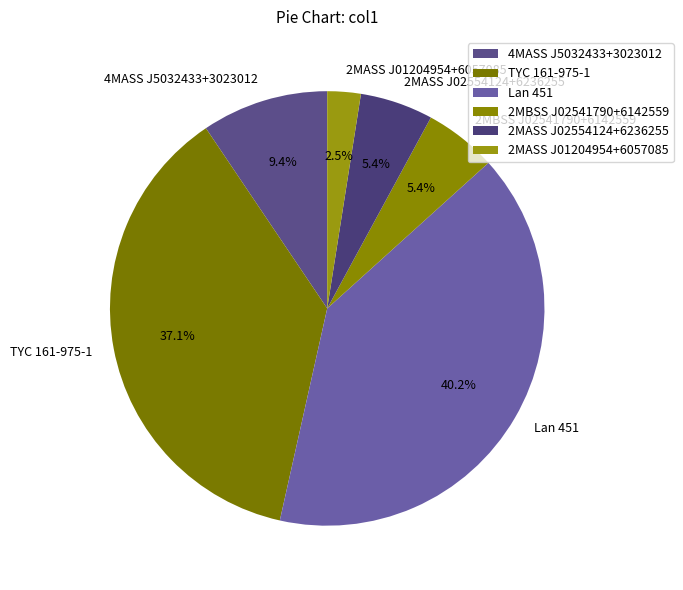

Which slice is the largest?

Lan 451